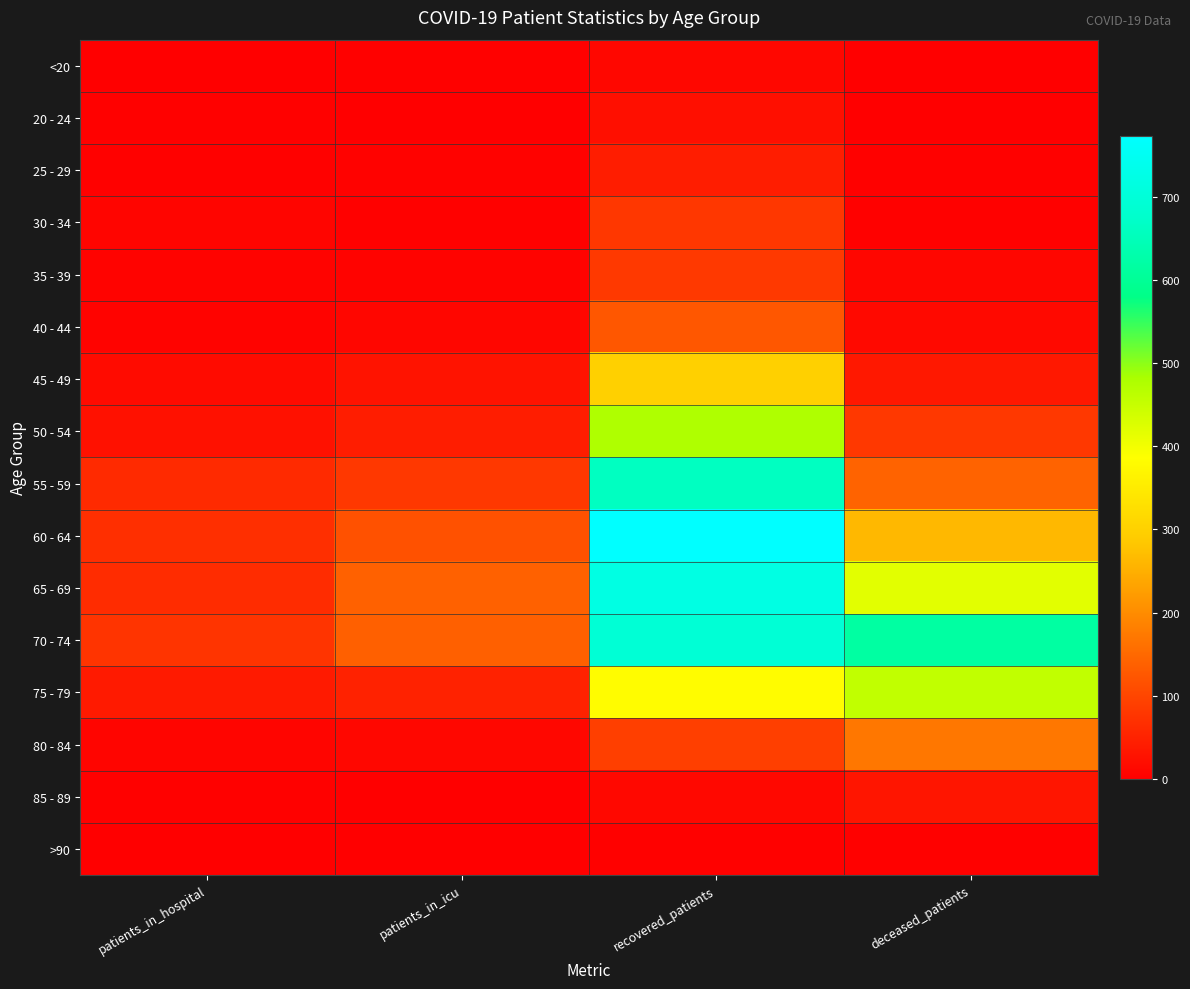

Which series has the largest range (max minus min)?

60 - 64